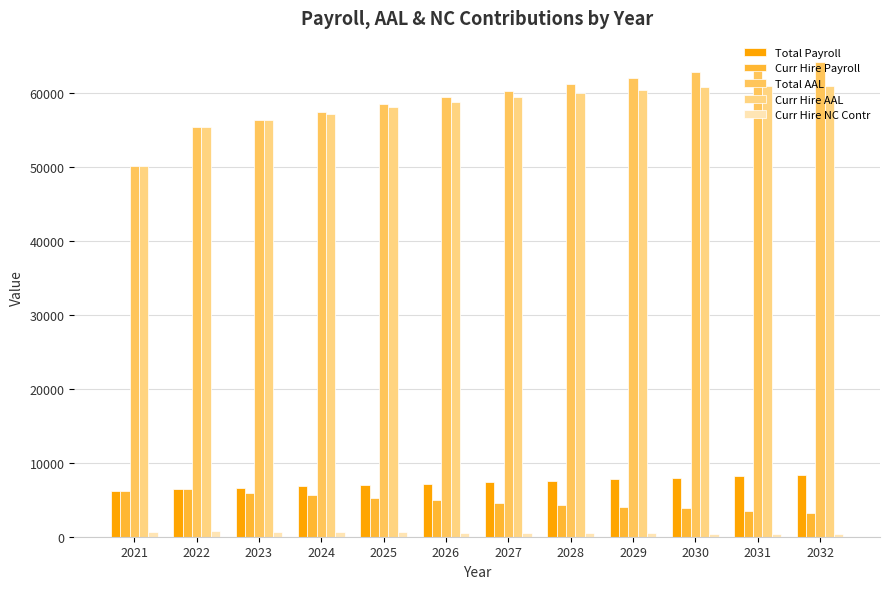

Which series changed the most between 2024 and 2030?

Total AAL